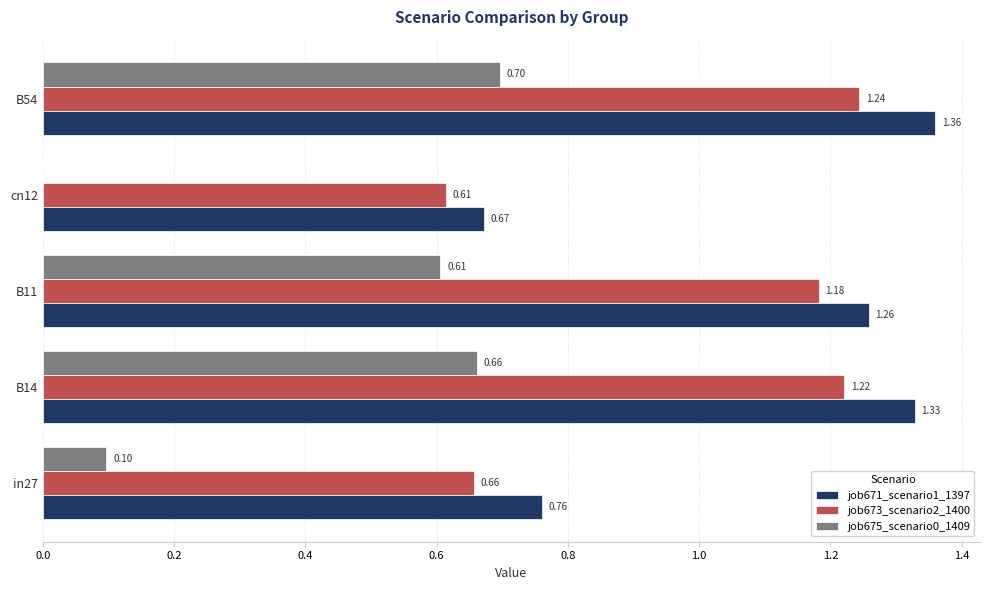

What is the sum of all job673_scenario2_1400 values?

4.9